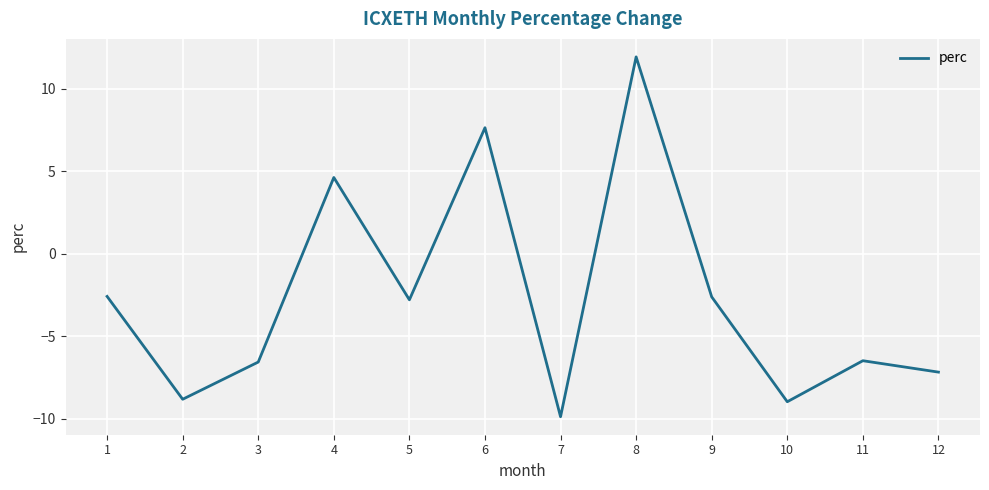

At which label does the data first exceed -2?

4